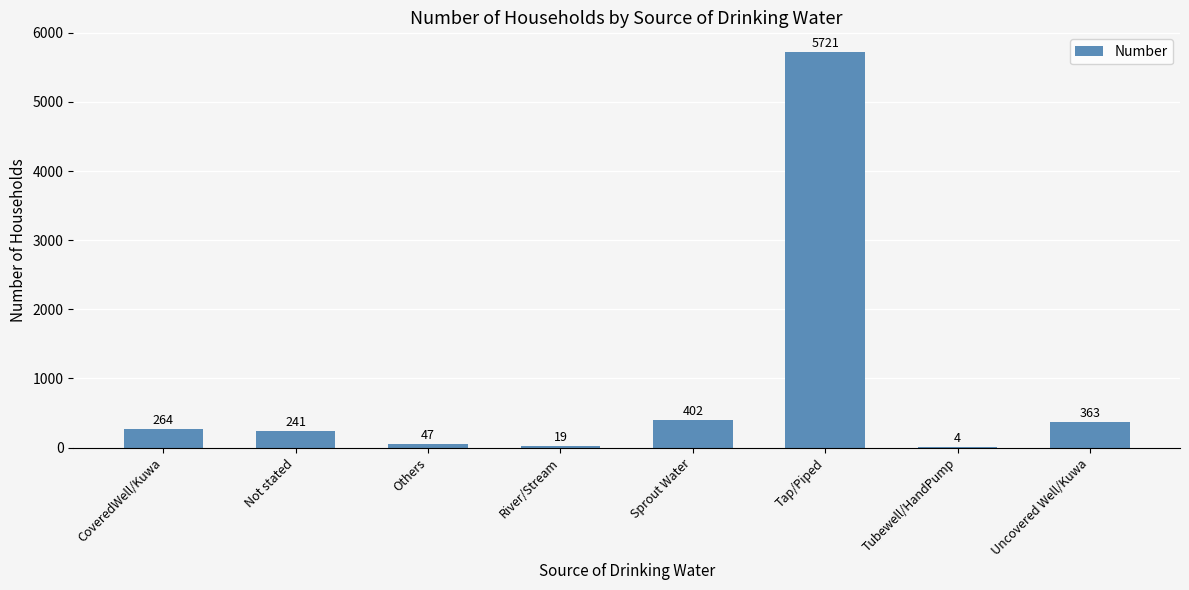

The chart shows a value of 8970 at Tap/Piped. True or false?

False